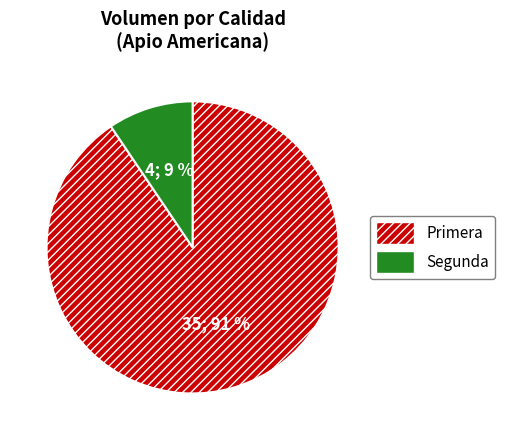

To the nearest percent, what is the average slice percentage?

50%